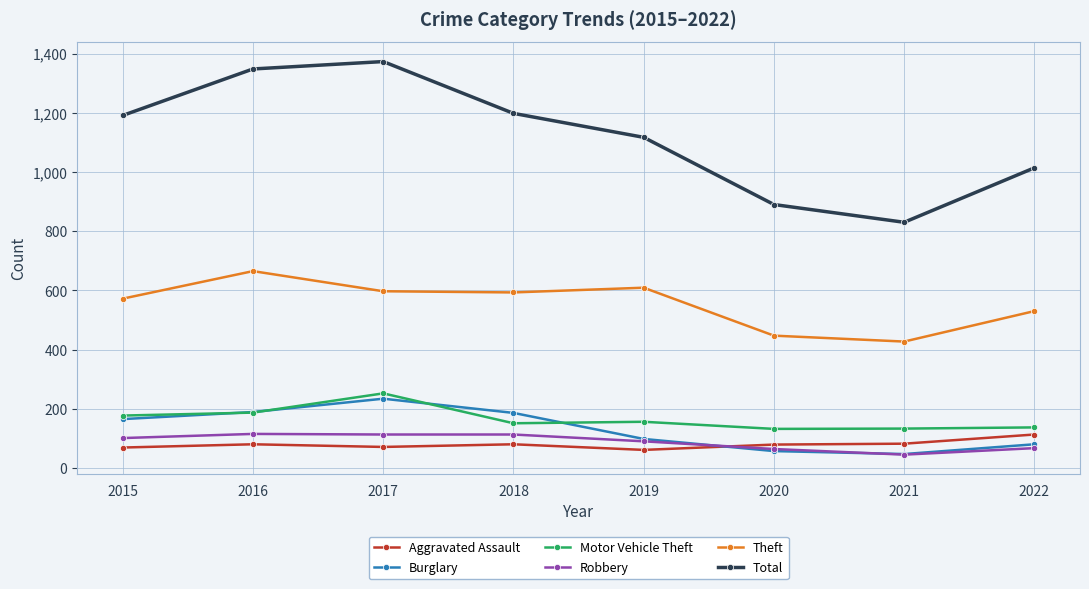

Is the value of Motor Vehicle Theft at 2015 greater than the value of Robbery at 2022?

Yes